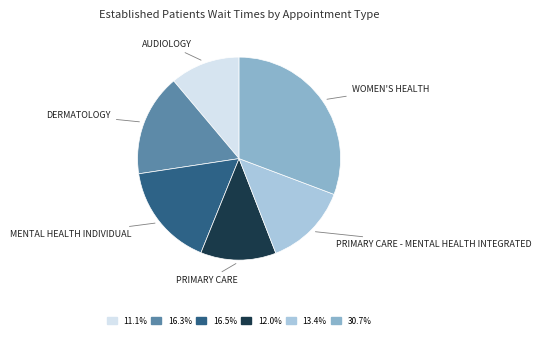

Count the number of slices in the pie.

6